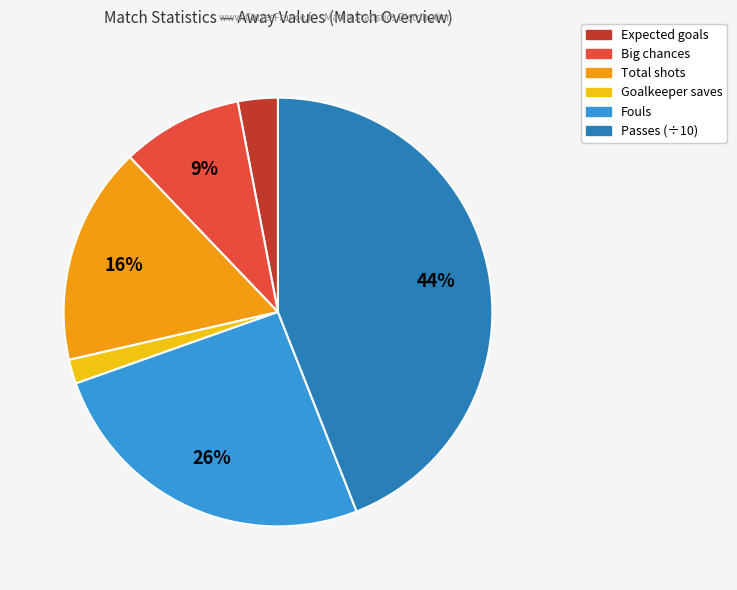

Count the number of slices in the pie.

6